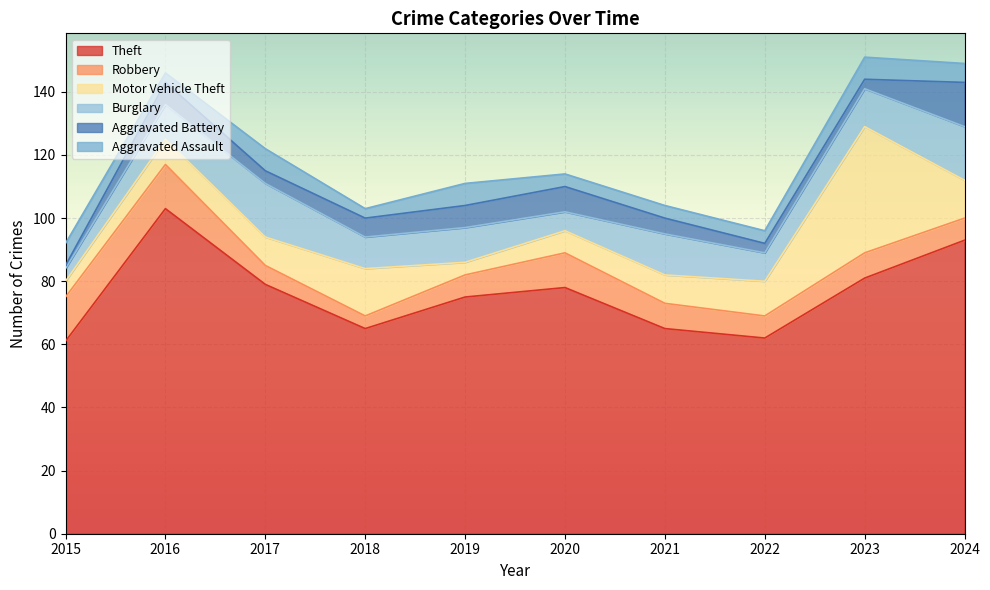

Is it true that Robbery equals 9 at 2024?

False